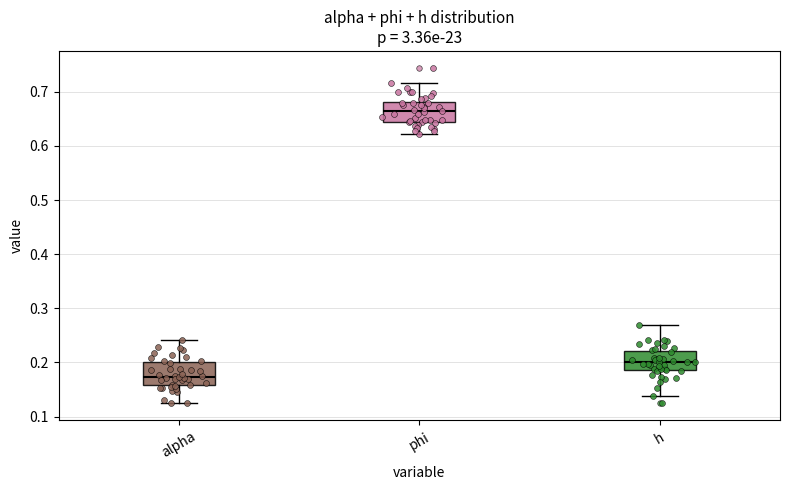

Reading left to right, read every box against the y-axis: the position of its median line, the range the box covers, and the ends of its whiskers. The values are not printed on the chart, so give them approximately, as read against the axis.

alpha: median 0.17, box 0.16 to 0.20, whiskers 0.12 to 0.24
phi: median 0.66, box 0.64 to 0.68, whiskers 0.62 to 0.72
h: median 0.20, box 0.19 to 0.22, whiskers 0.14 to 0.27